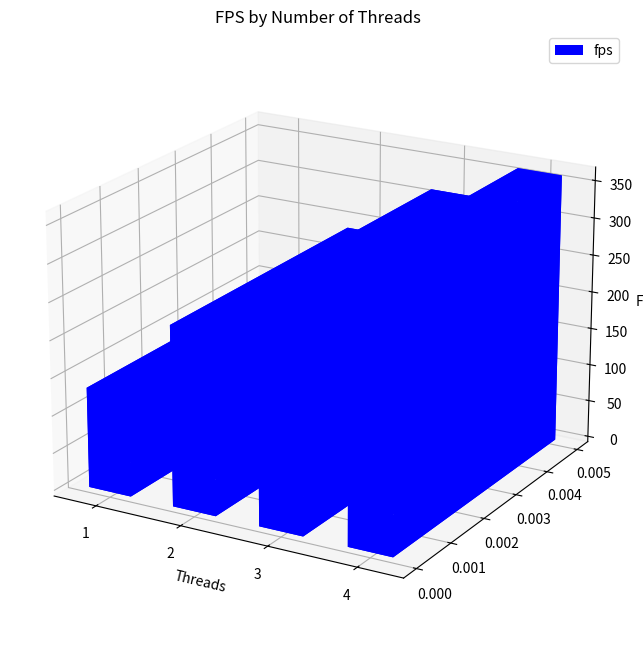

Which label corresponds to the smallest value in the chart?

1